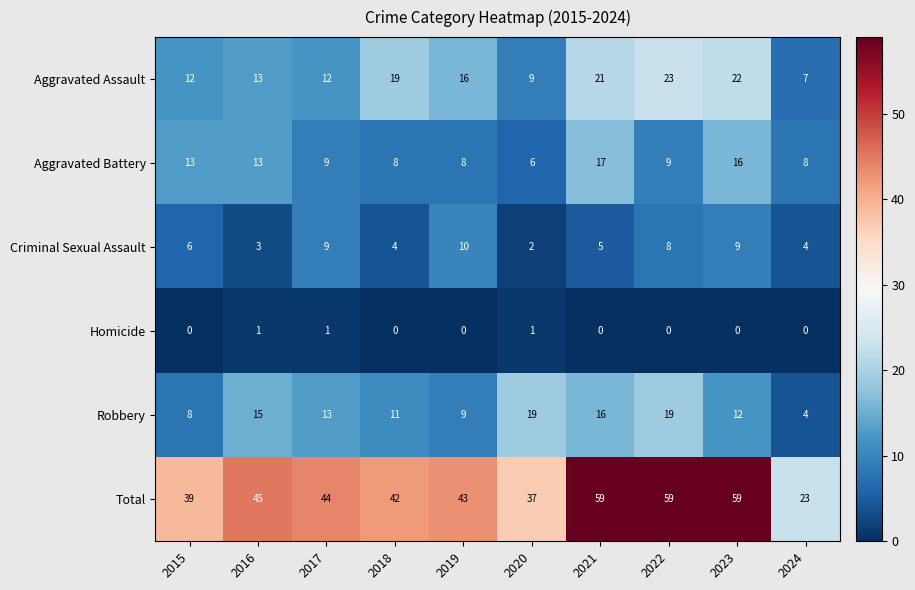

Rank the series by their maximum value, from highest to lowest.

Total, Aggravated Assault, Robbery, Aggravated Battery, Criminal Sexual Assault, Homicide